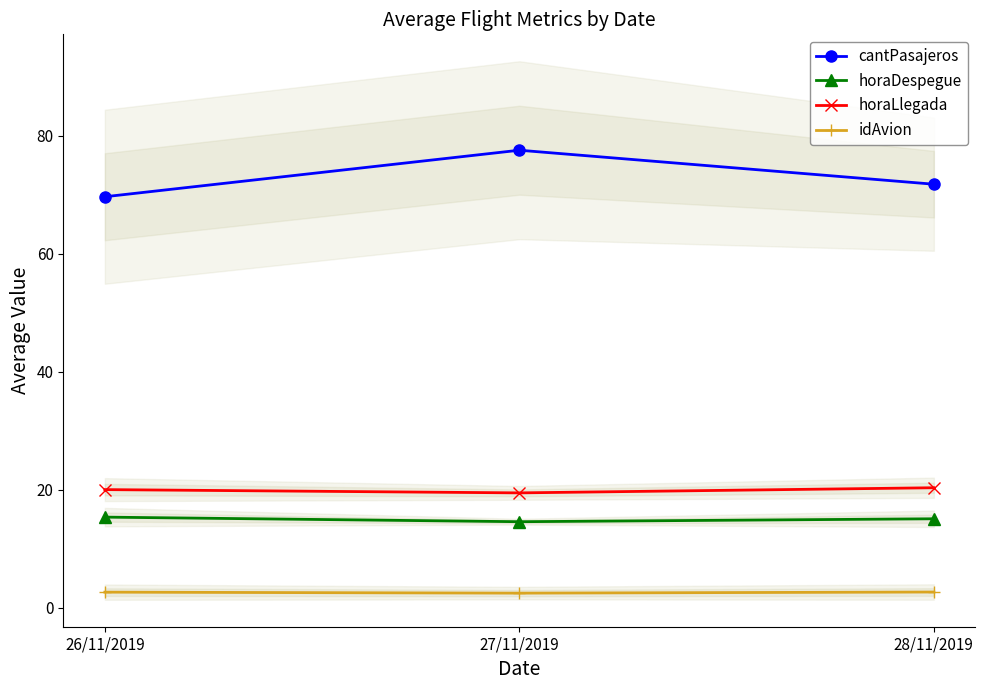

Which has a higher value, 27/11/2019 or 26/11/2019?

27/11/2019